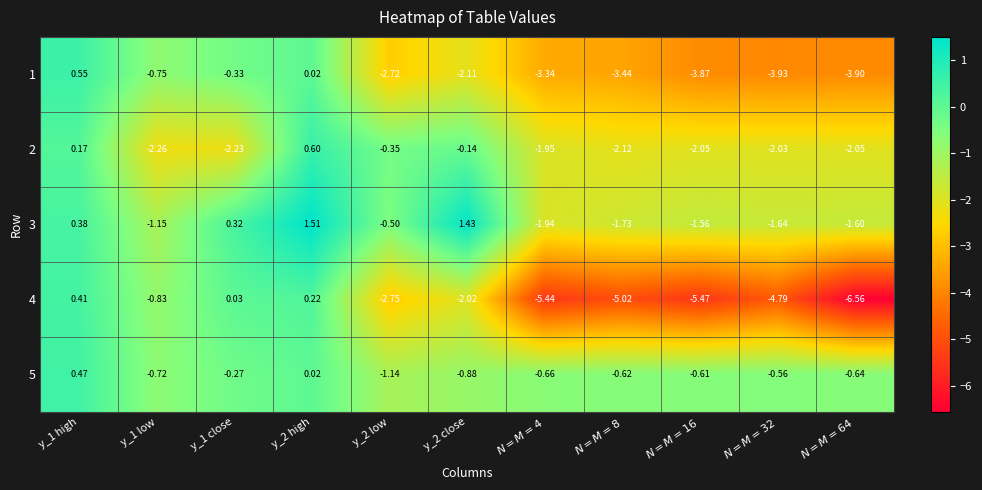

How many positive values does the 1 series have?

2